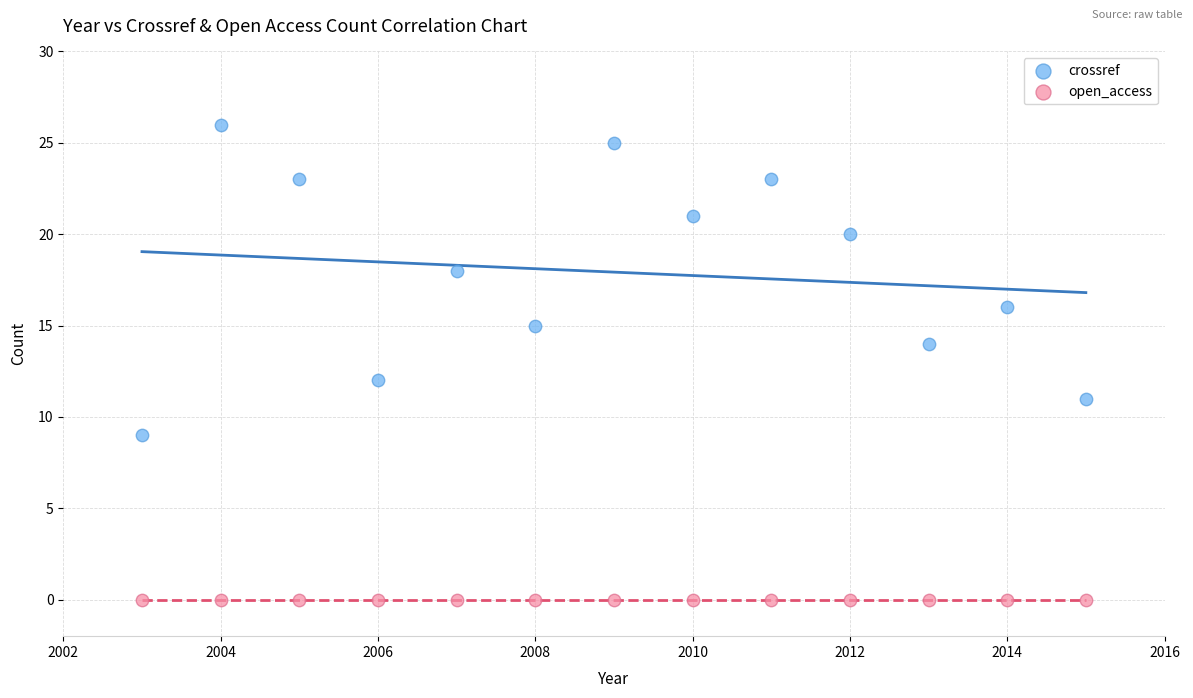

Which series reaches the minimum Y coordinate?

open_access